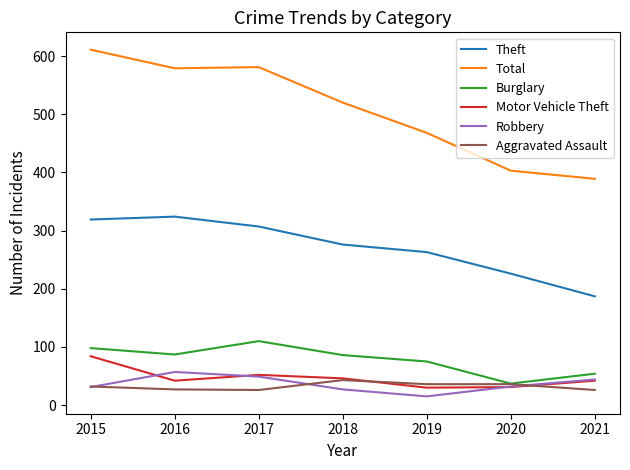

Where is Total nearest to the value 500?

2018